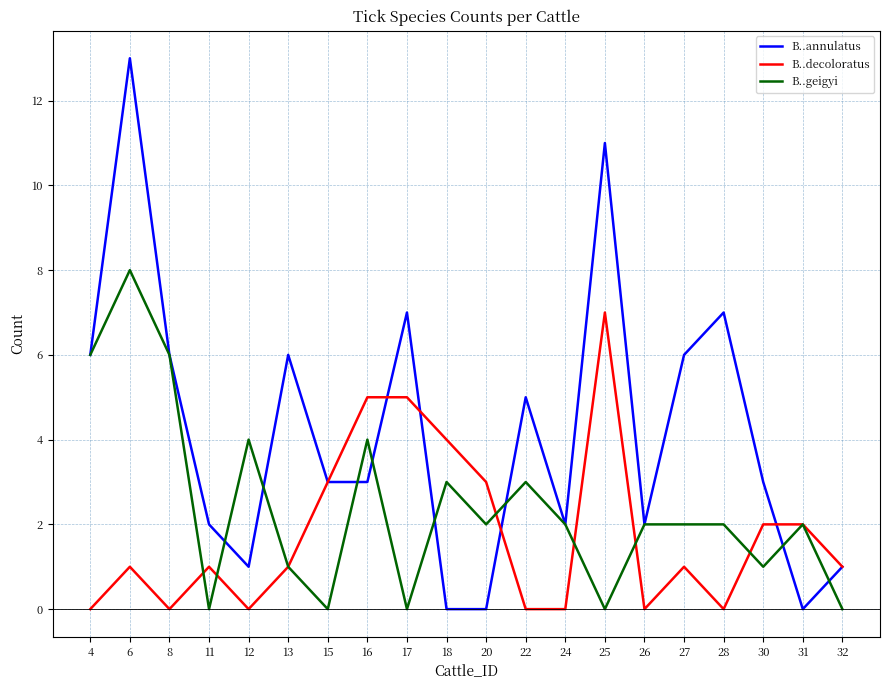

Which category has the highest value in the B..annulatus series?

6